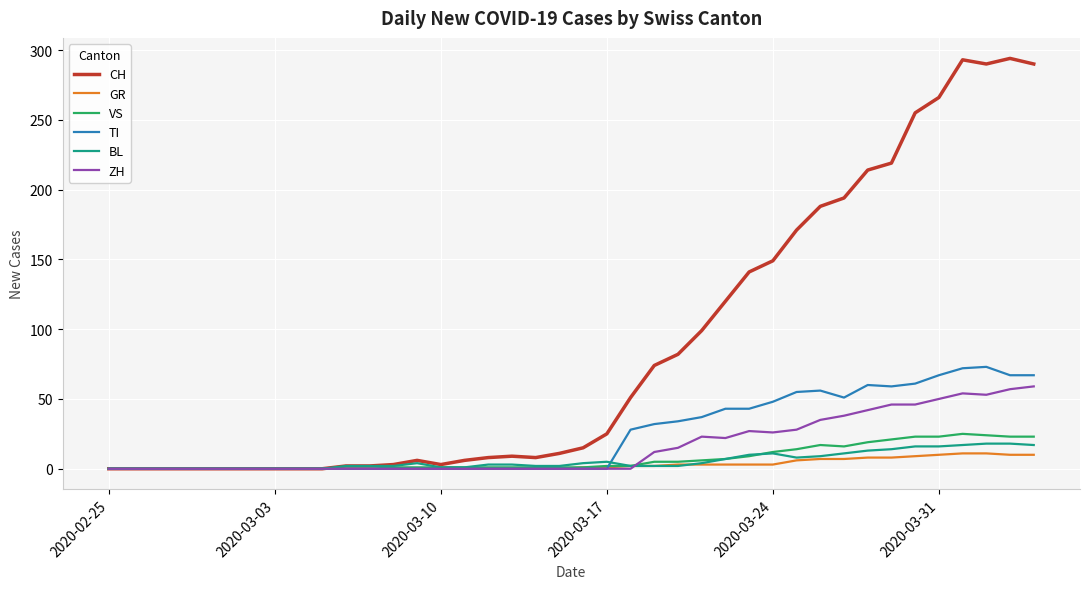

Which series has the largest total across all categories?

CH